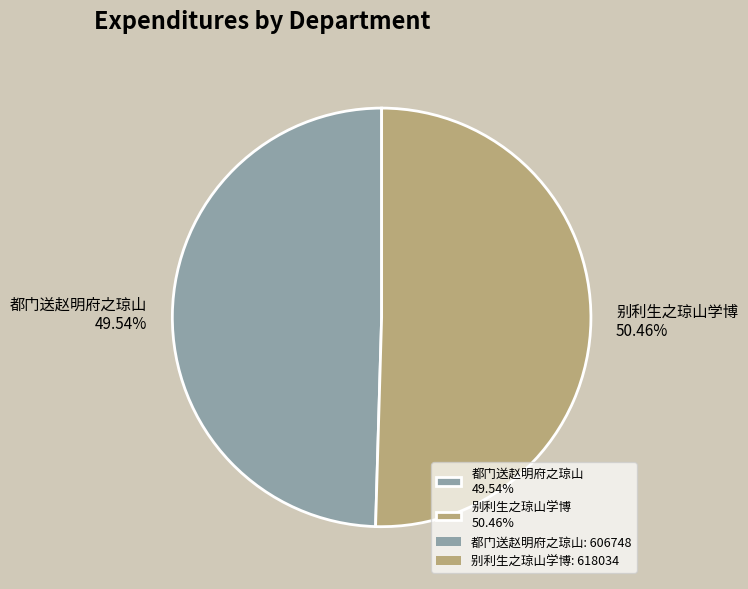

How many segments does this pie chart have?

2